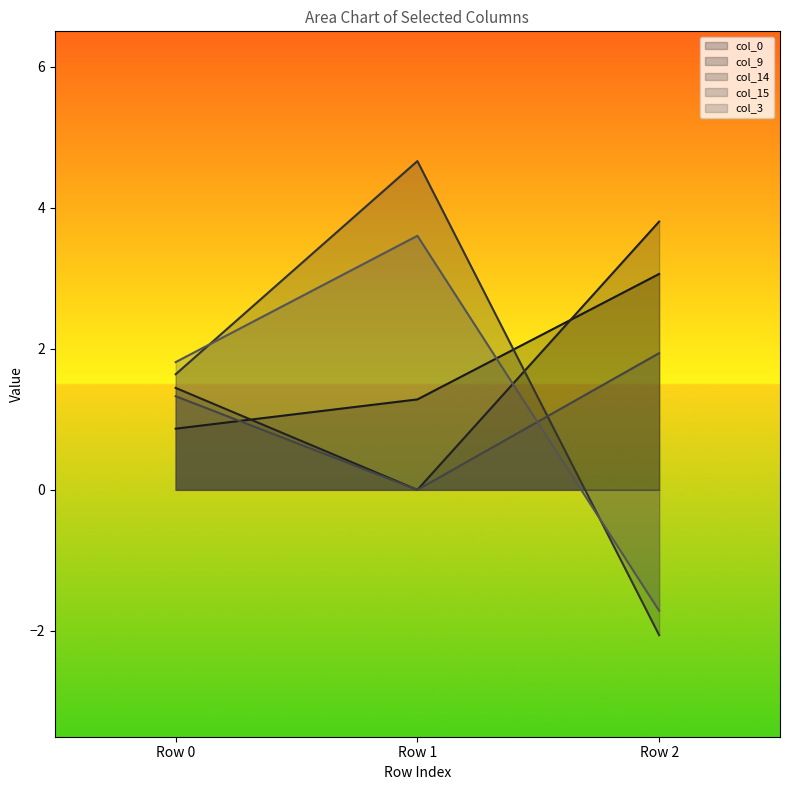

Is the value of col_14 at Row 0 greater than the value of col_15 at Row 0?

Yes